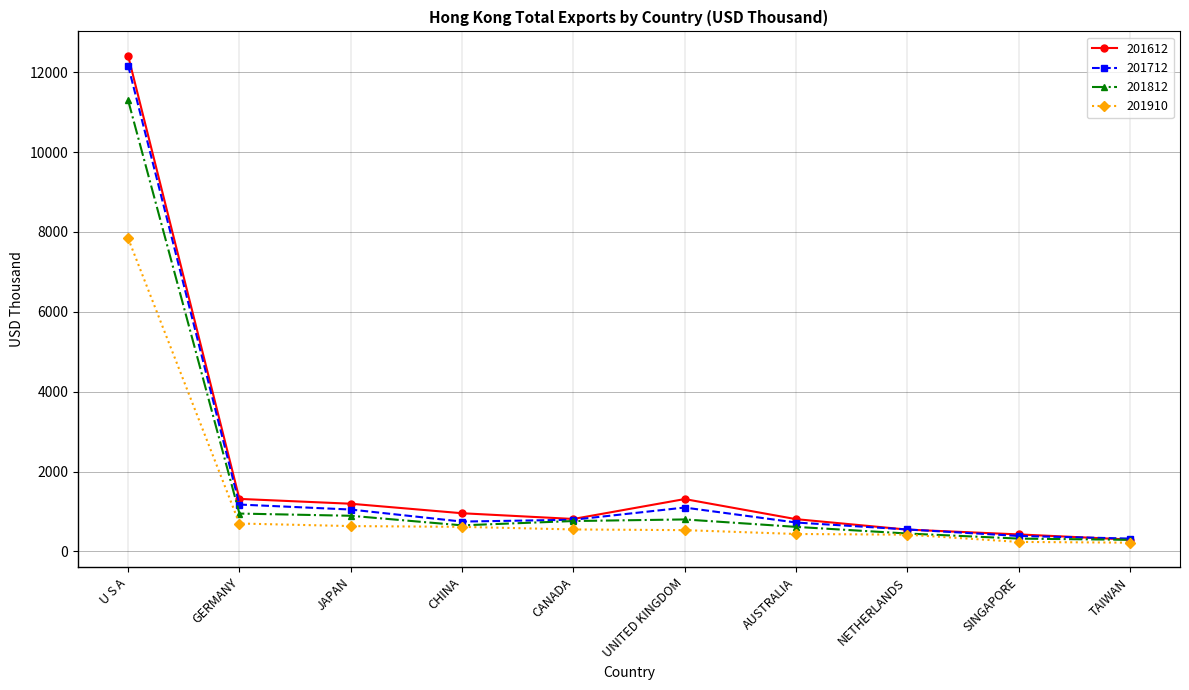

Which series has the largest range (max minus min)?

201612